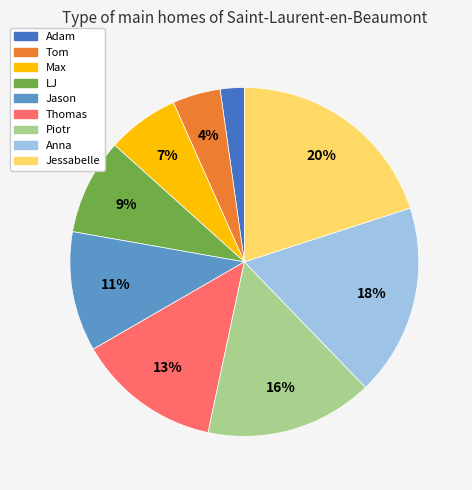

Between Thomas and Max, which is larger?

Thomas